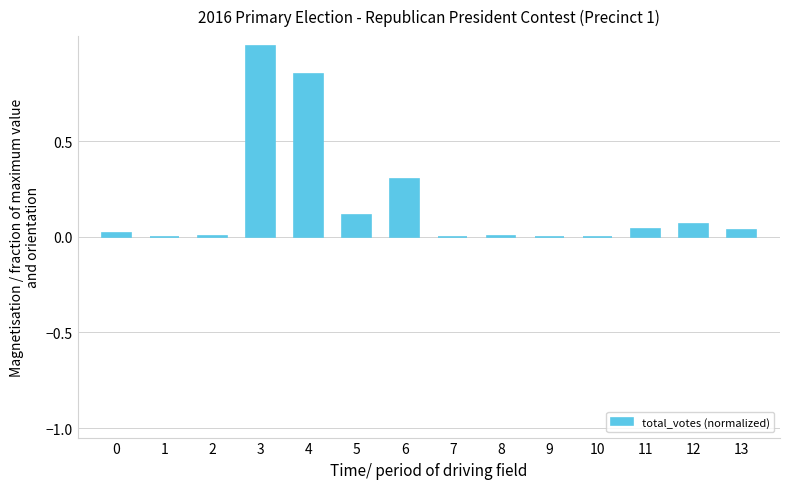

Are the bars horizontal?

No